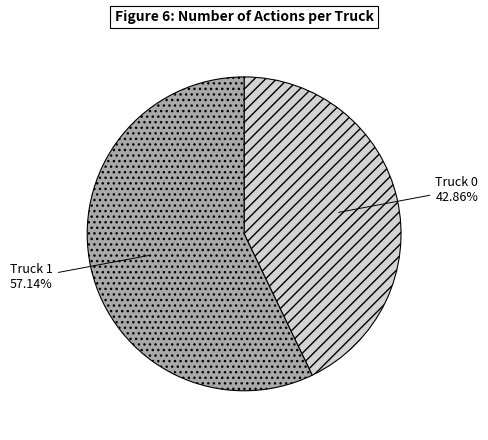

Which has a higher value, Truck 1 or Truck 0?

Truck 1